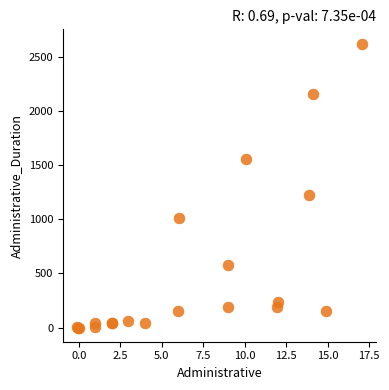

What Y value in the scatter plot is closest to 1310?

1220.7